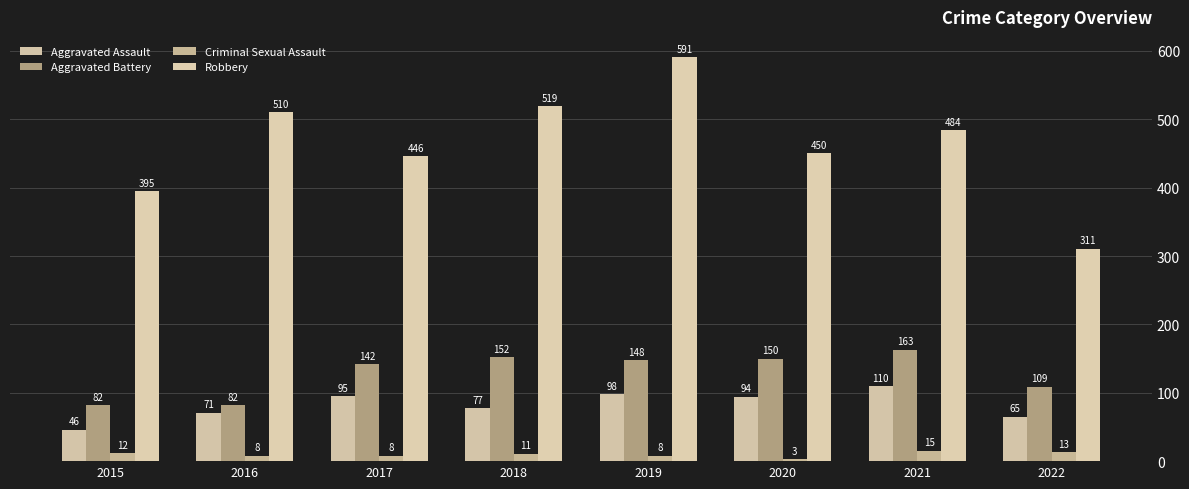

Reading left to right, what are all the values shown in this chart?

Aggravated Assault: 46	71	95	77	98	94	110	65
Aggravated Battery: 82	82	142	152	148	150	163	109
Criminal Sexual Assault: 12	8	8	11	8	3	15	13
Robbery: 395	510	446	519	591	450	484	311